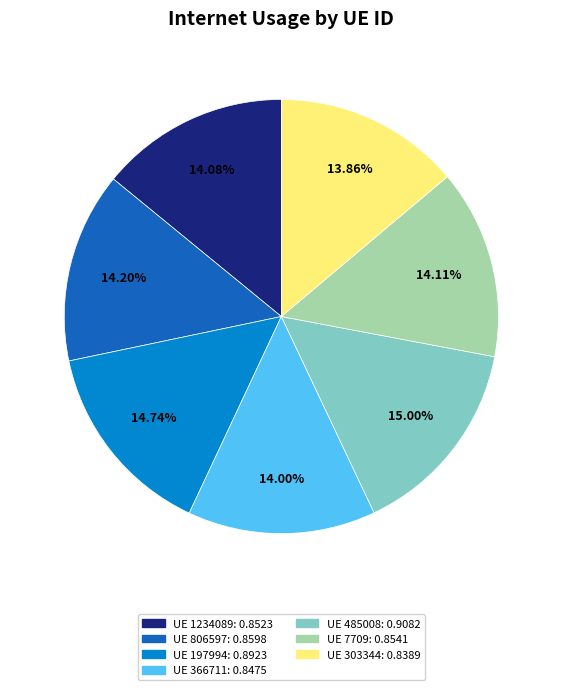

Does any single category account for the majority?

No